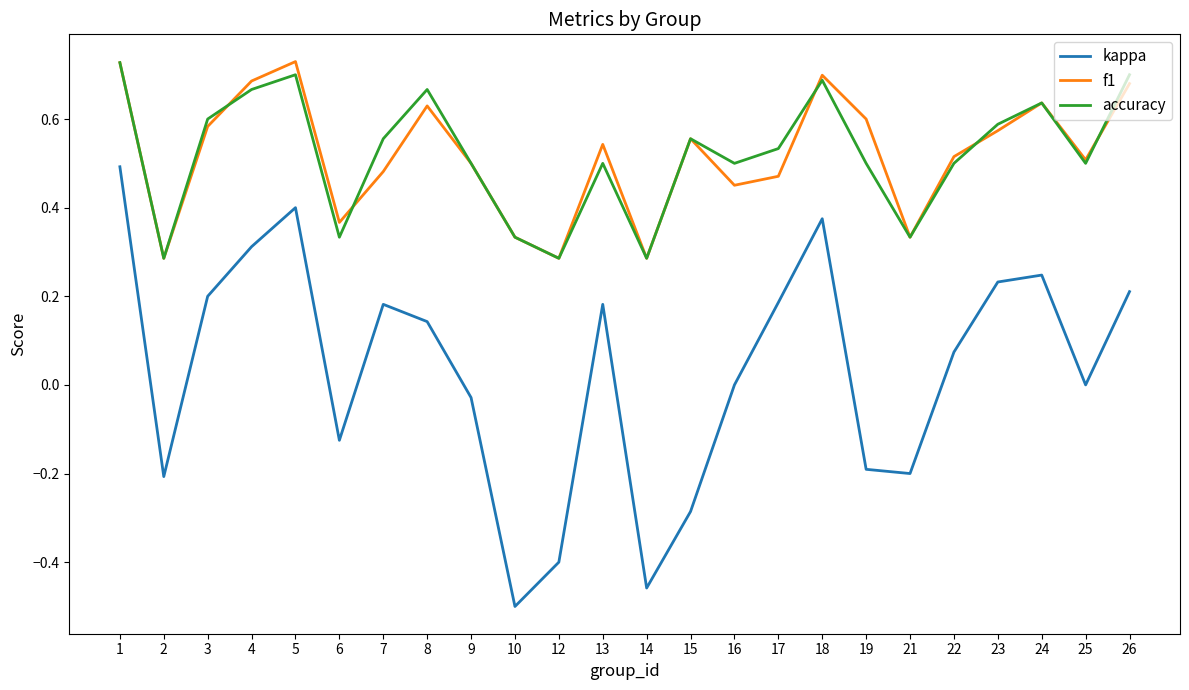

The value of kappa at 4 is 0.2. True or false?

False